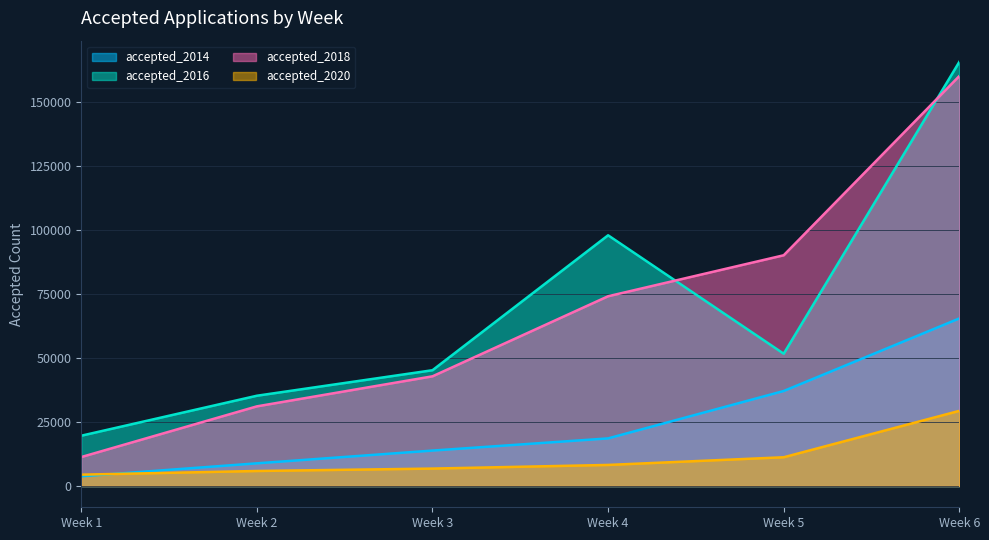

How many intersections are there between accepted_2020 and accepted_2014?

1